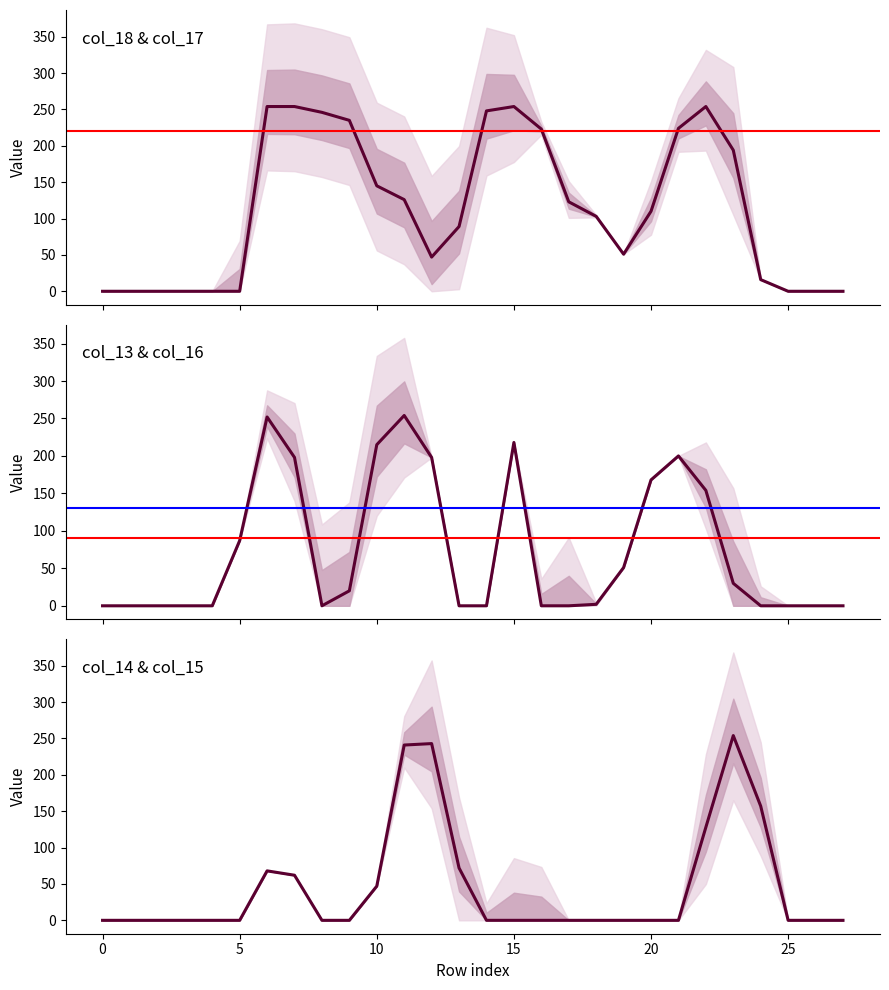

Rank the series at 7 from lowest to highest value.

col_14, col_13, col_18